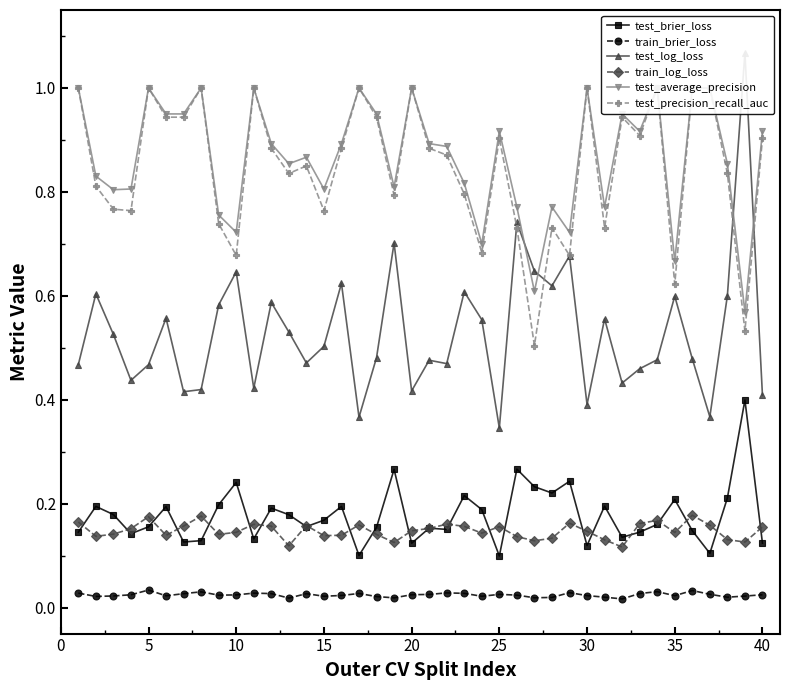

Rank the series by their maximum value, from lowest to highest.

train_brier_loss, train_log_loss, test_brier_loss, test_average_precision, test_precision_recall_auc, test_log_loss